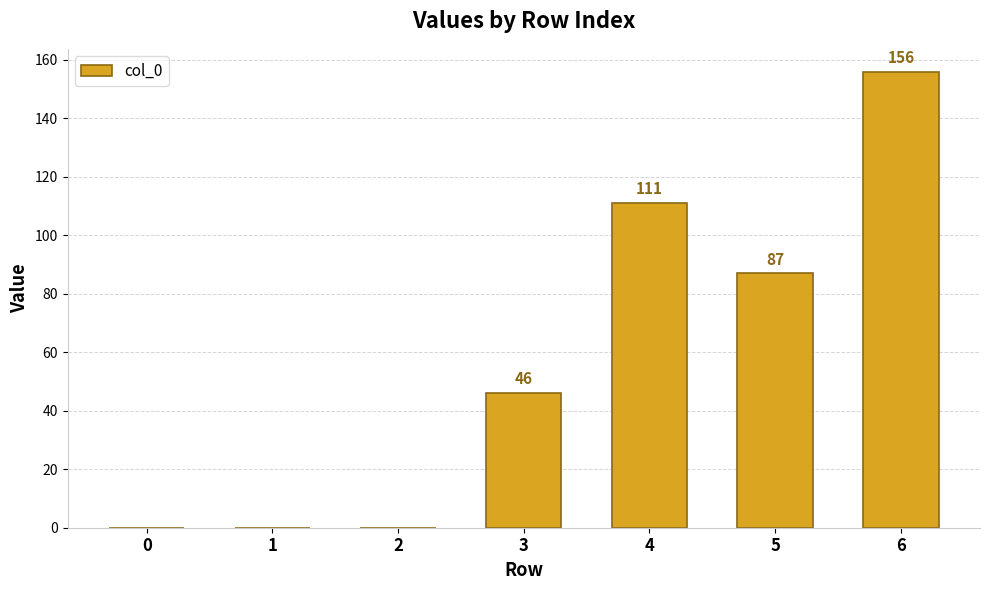

Where is the data nearest to the value 78?

5